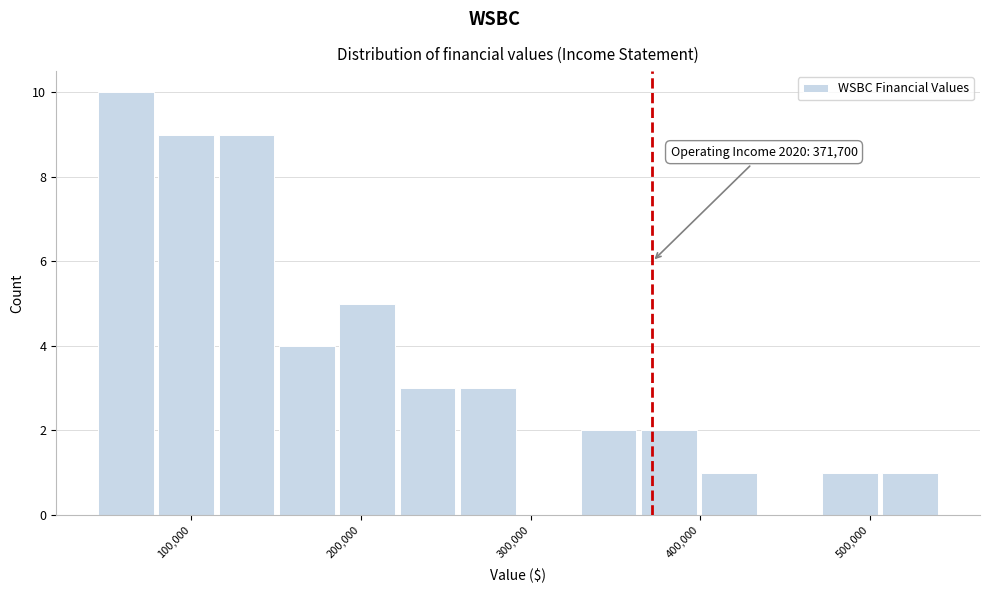

Read against the x-axis, roughly where is the centre of the tallest bar?

60000